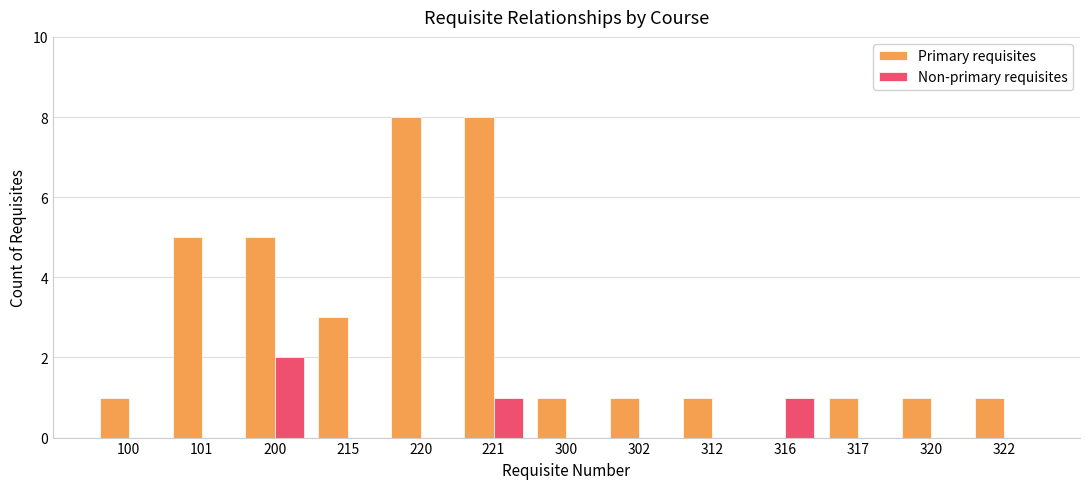

What is the total value across all series at 322?

1